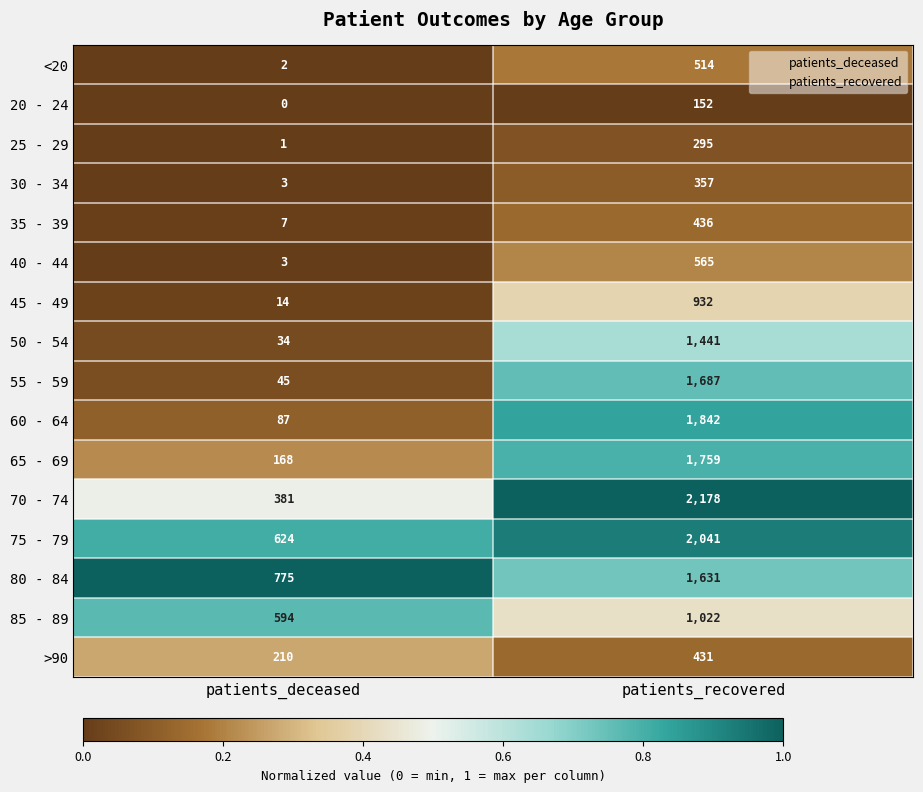

The value of 70 - 74 at patients_recovered is 3036. True or false?

False